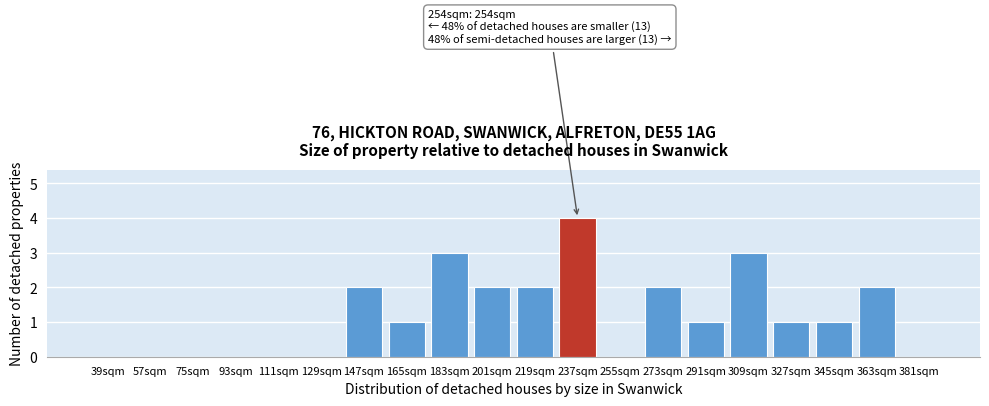

Reading left to right, transcribe all the data shown in this chart.

39sqm=0	57sqm=0	75sqm=0	93sqm=0	111sqm=0	129sqm=0	147sqm=2	165sqm=1	183sqm=3	201sqm=2	219sqm=2	237sqm=4	255sqm=0	273sqm=2	291sqm=1	309sqm=3	327sqm=1	345sqm=1	363sqm=2	381sqm=0